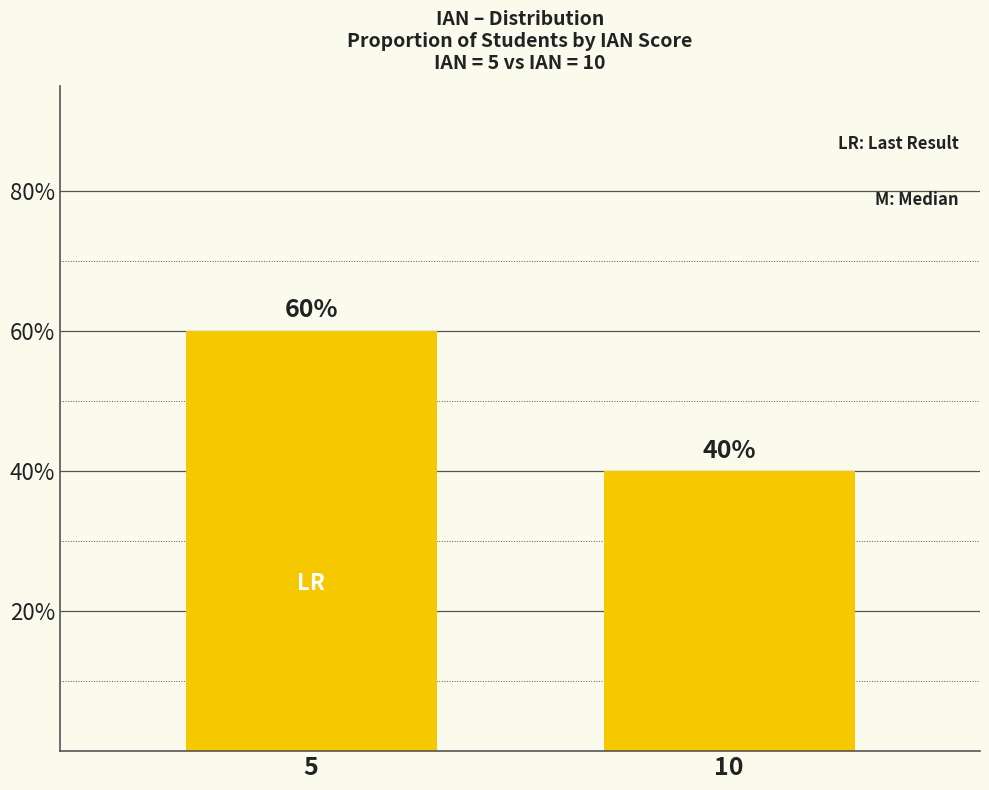

Reading left to right, list all the values displayed in this chart.

60	40